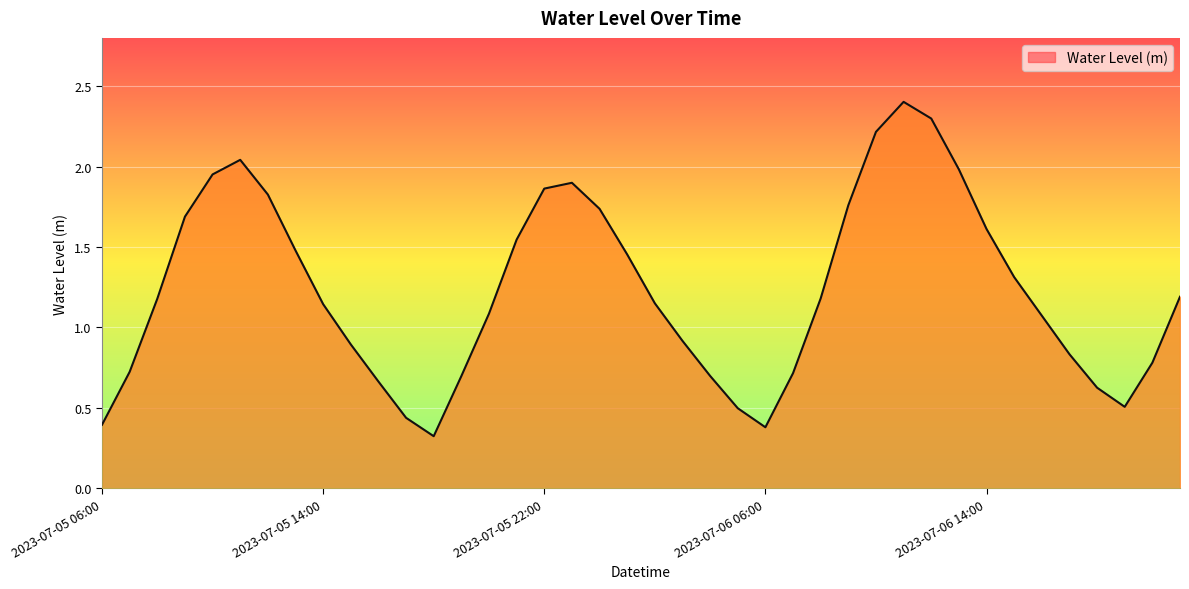

What is the difference between the maximum and minimum values?

2.1